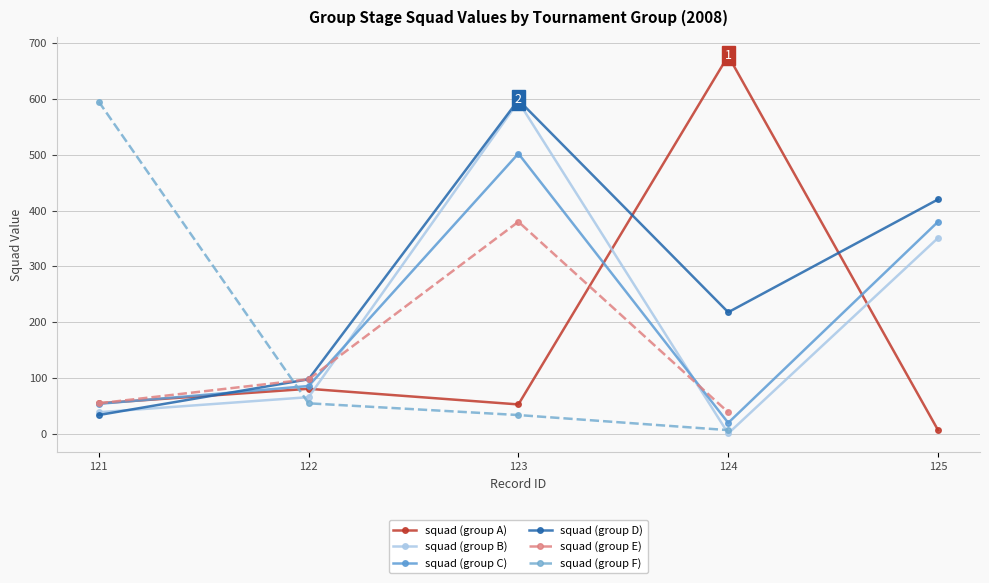

Is the value of squad (group C) at 122 greater than the value of squad (group B) at 122?

Yes